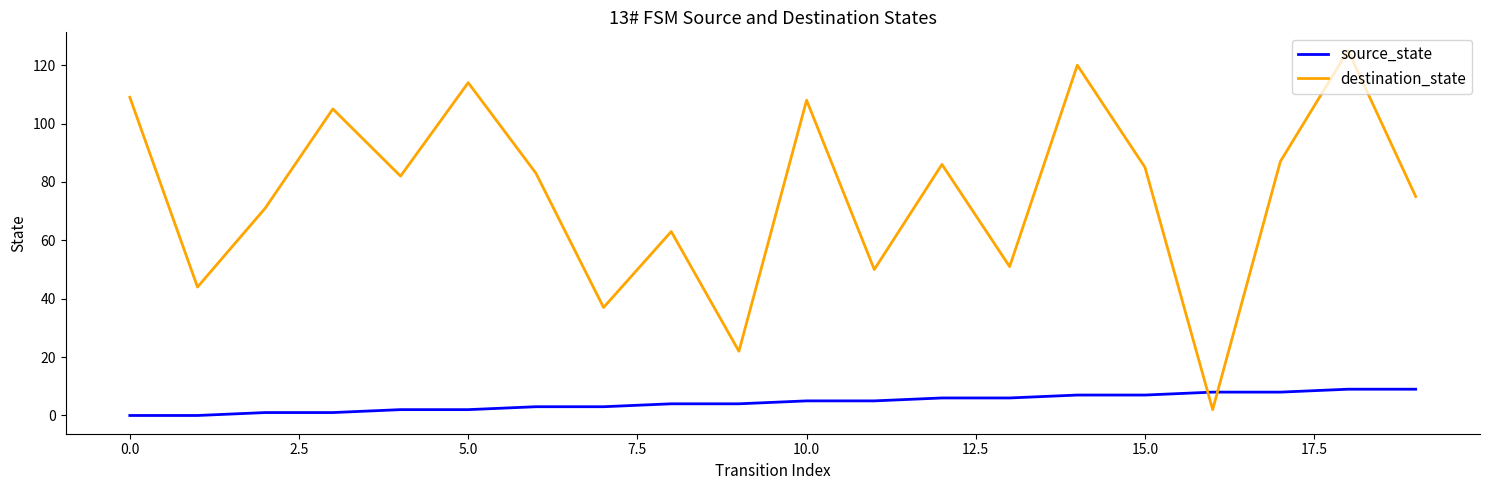

Which series ends up on top after the final intersection of source_state and destination_state?

destination_state